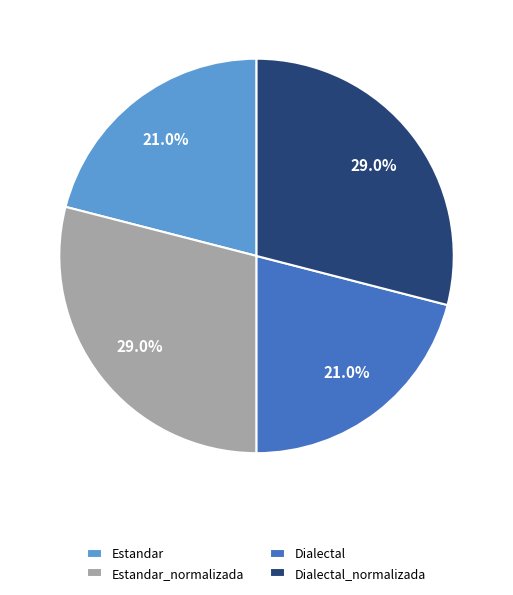

Which has a higher value, Dialectal or Estandar_normalizada?

Estandar_normalizada